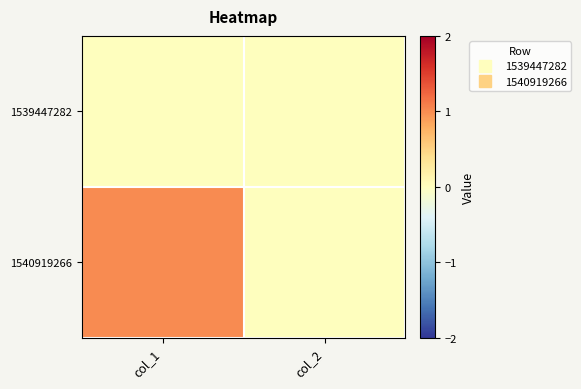

Which series has the largest total across all categories?

1540919266